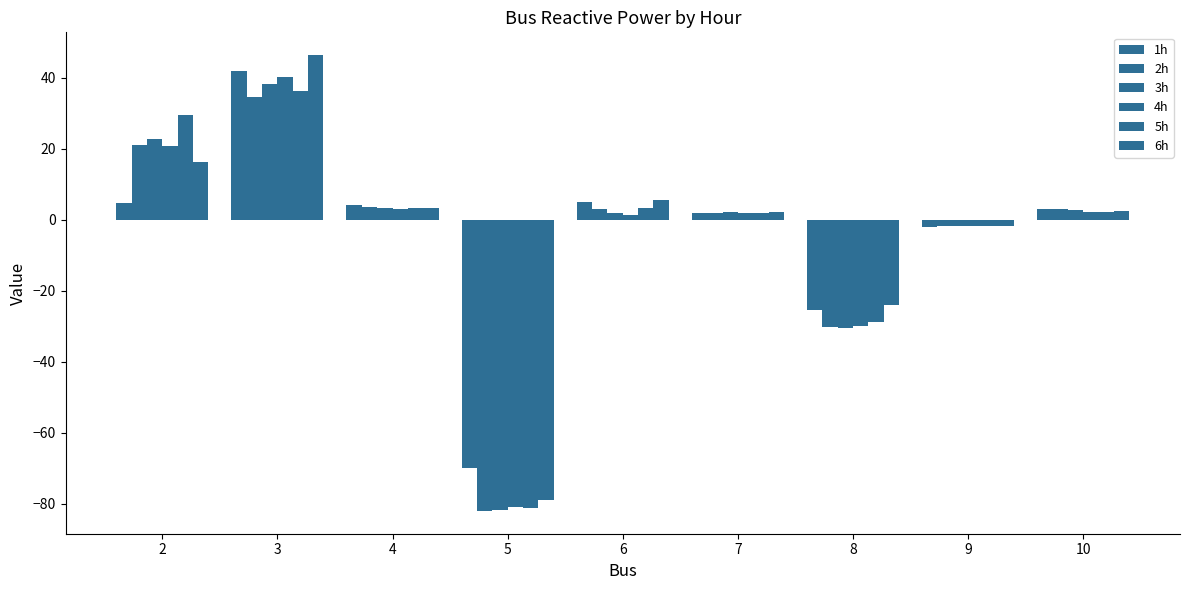

True or false: 5h has a value of 1.3 at 6.

False